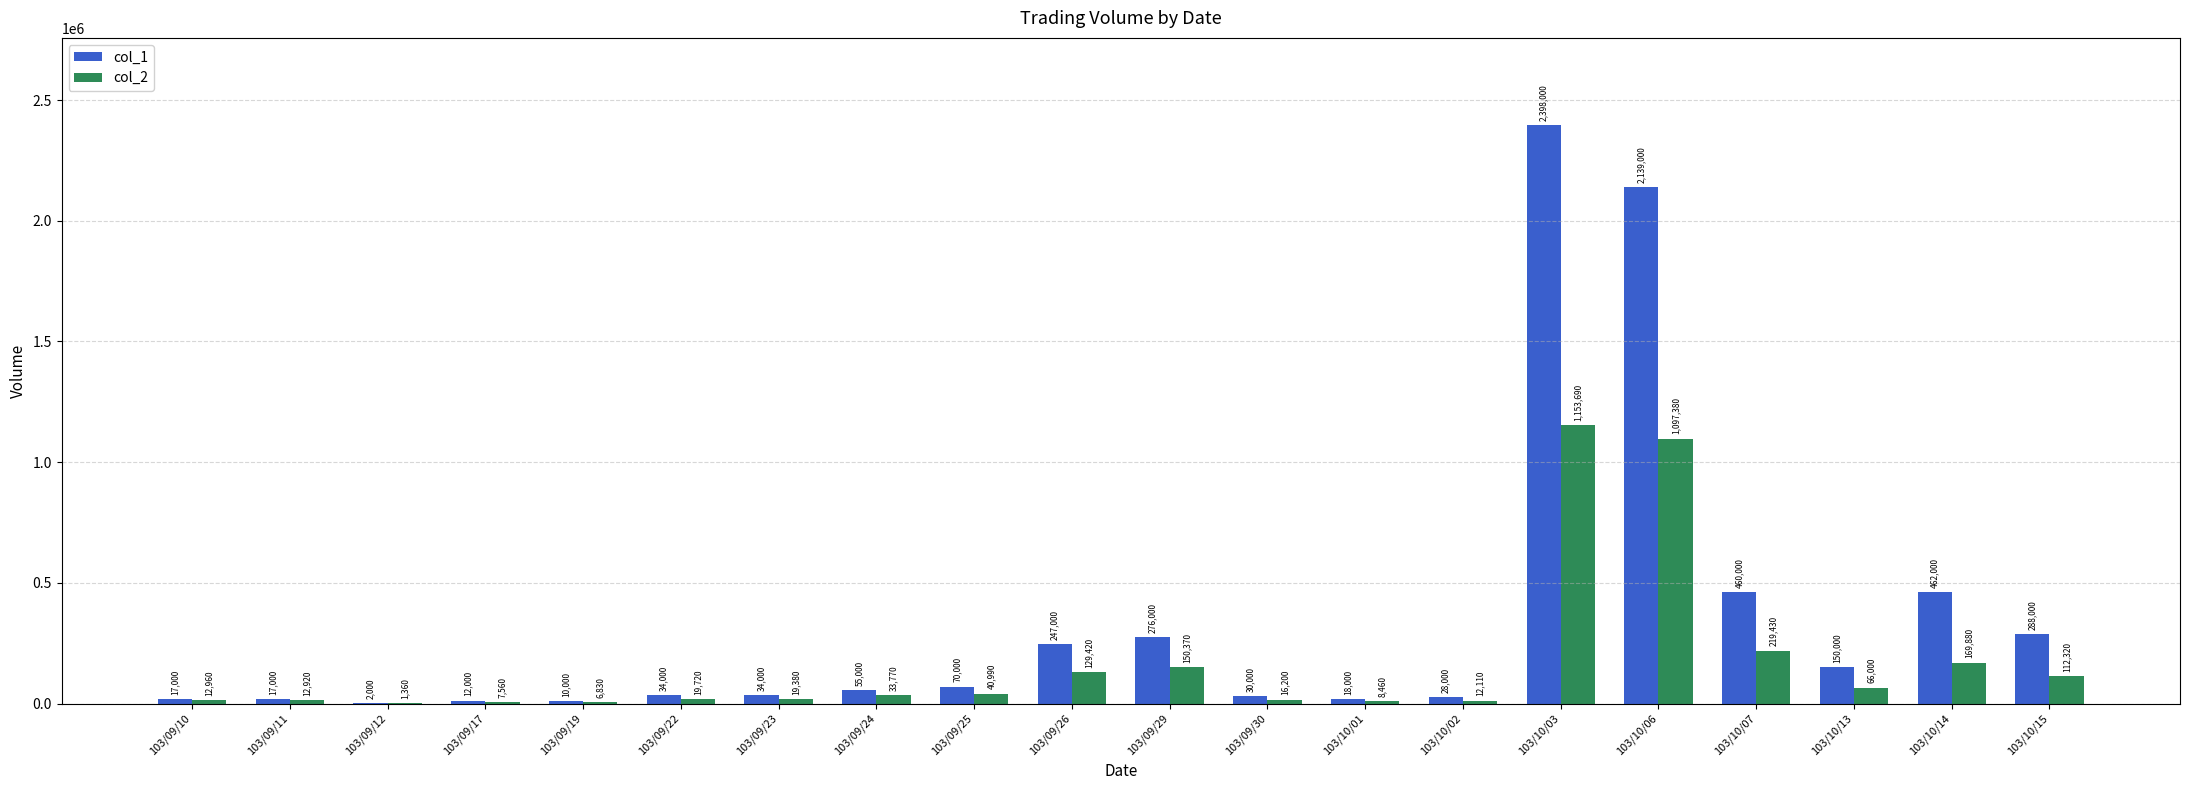

Which series changed the most between 103/09/10 and 103/09/23?

col_1